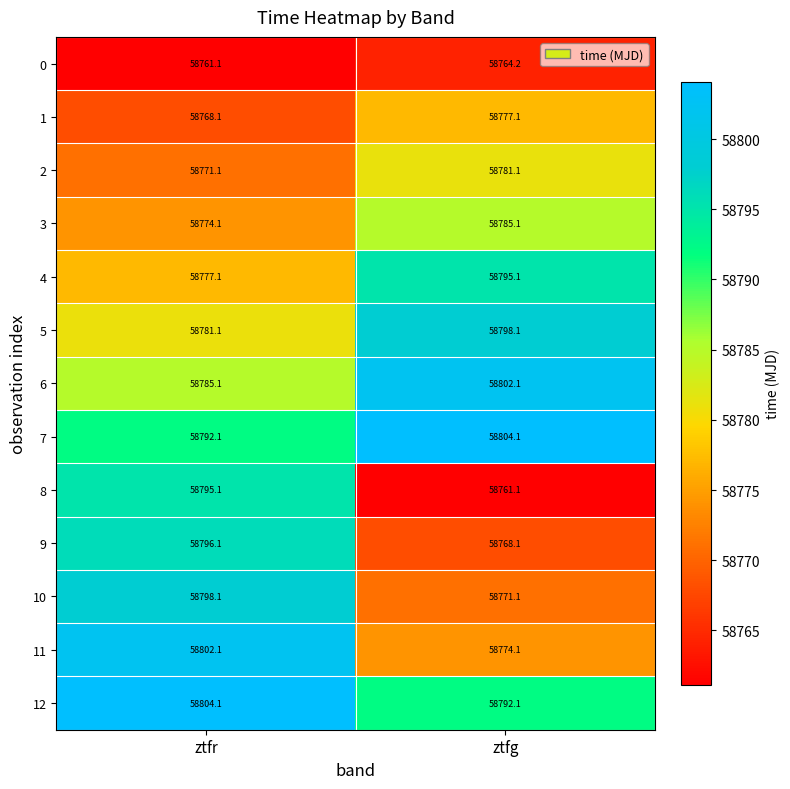

What is the sum of all 3 values?

117559.2